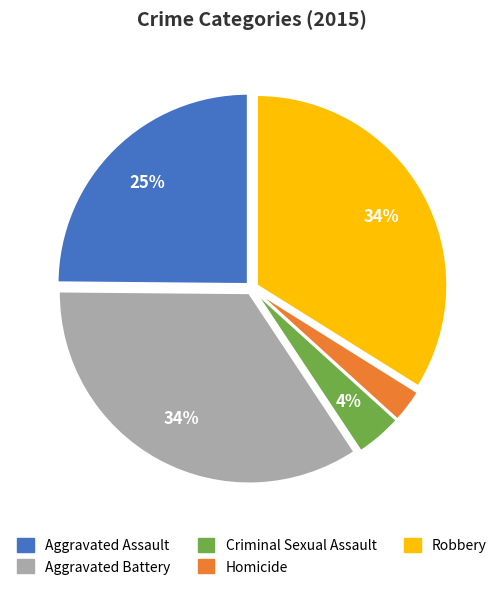

Which slice is the smallest?

Homicide